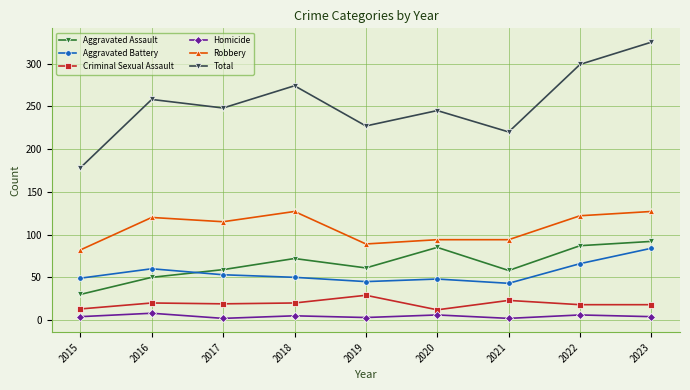

What value does the Aggravated Assault series have at 2015?

30